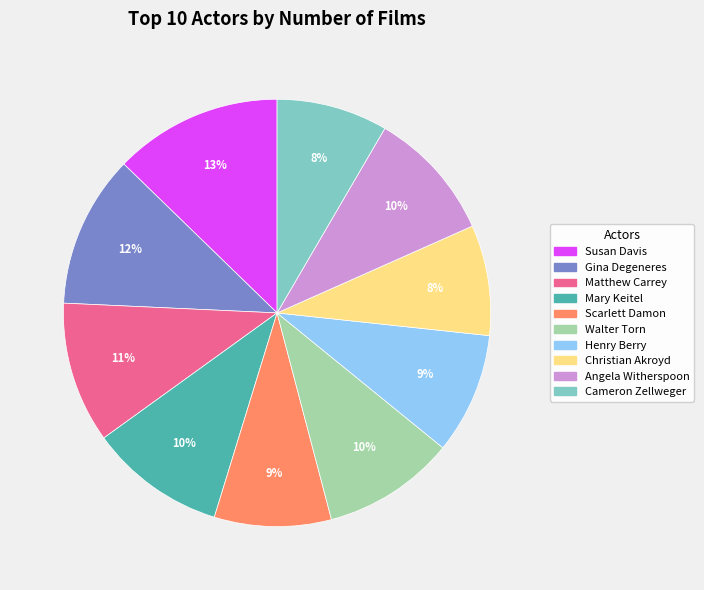

To the nearest percent, what portion does Matthew Carrey represent?

11%